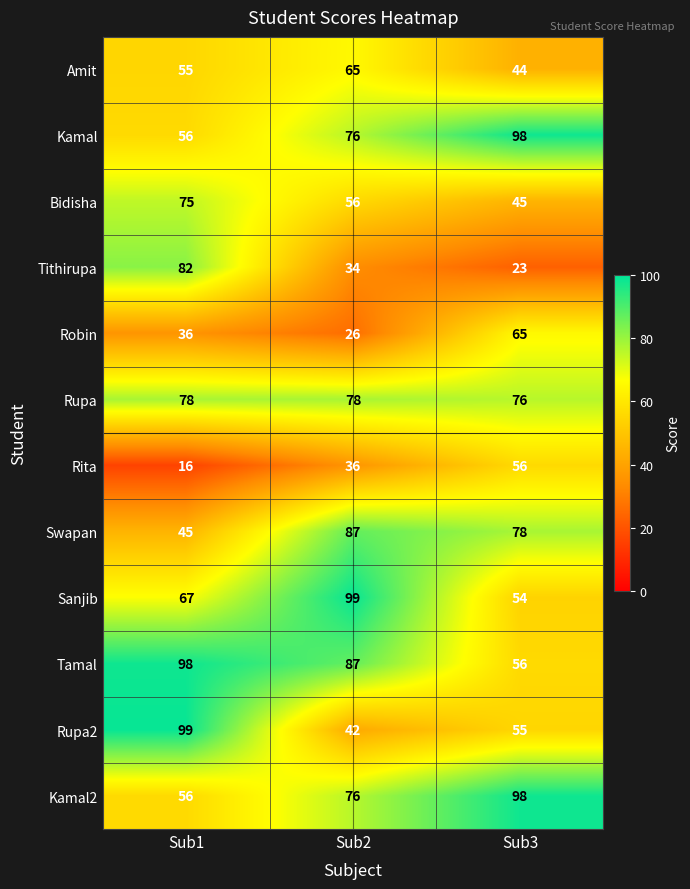

Read the Rupa value at Sub1.

78